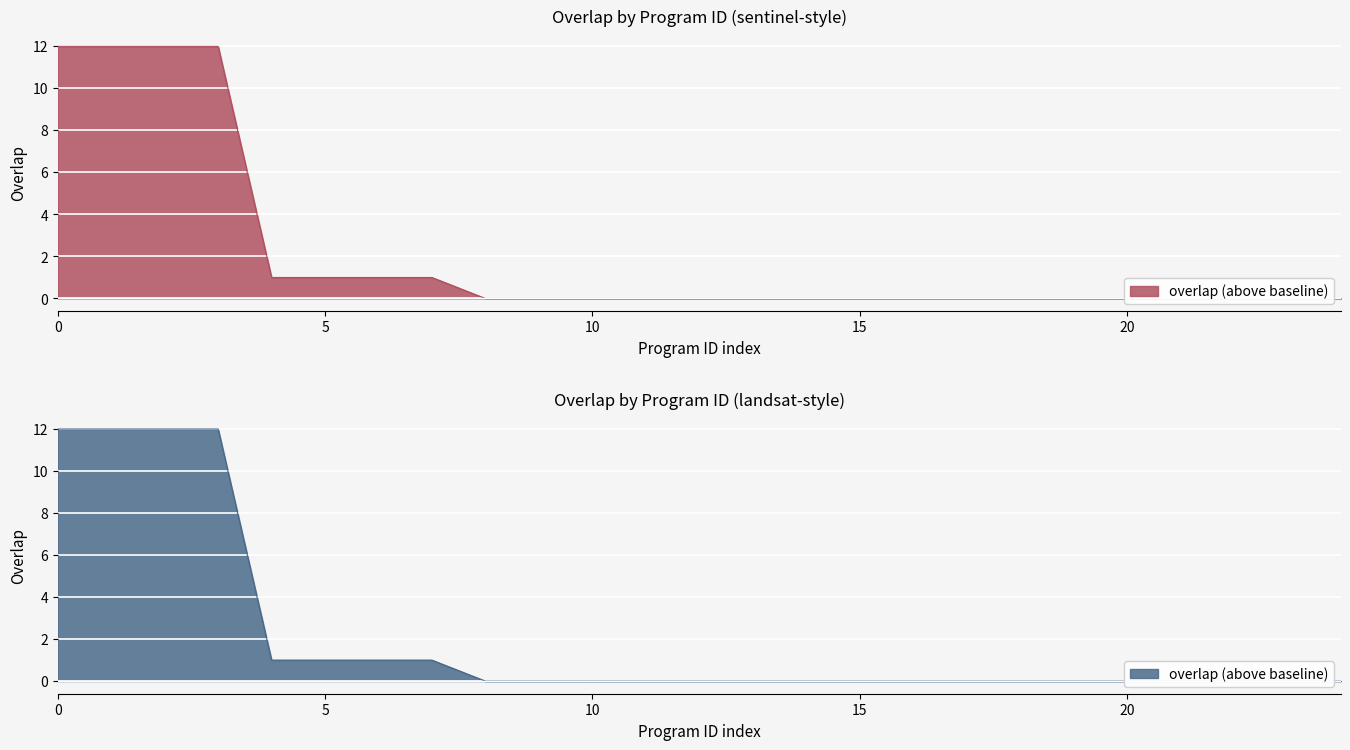

The chart shows a value of -5 at 16746. True or false?

False